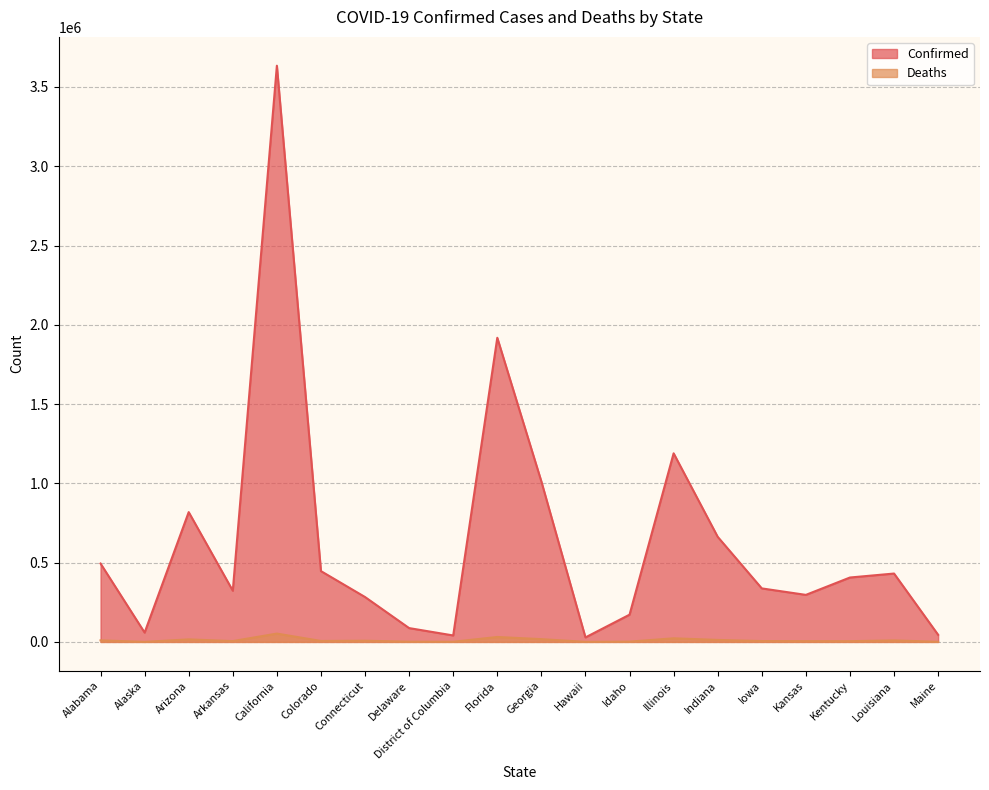

Is the value of Deaths at Arizona greater than the value of Confirmed at Idaho?

No